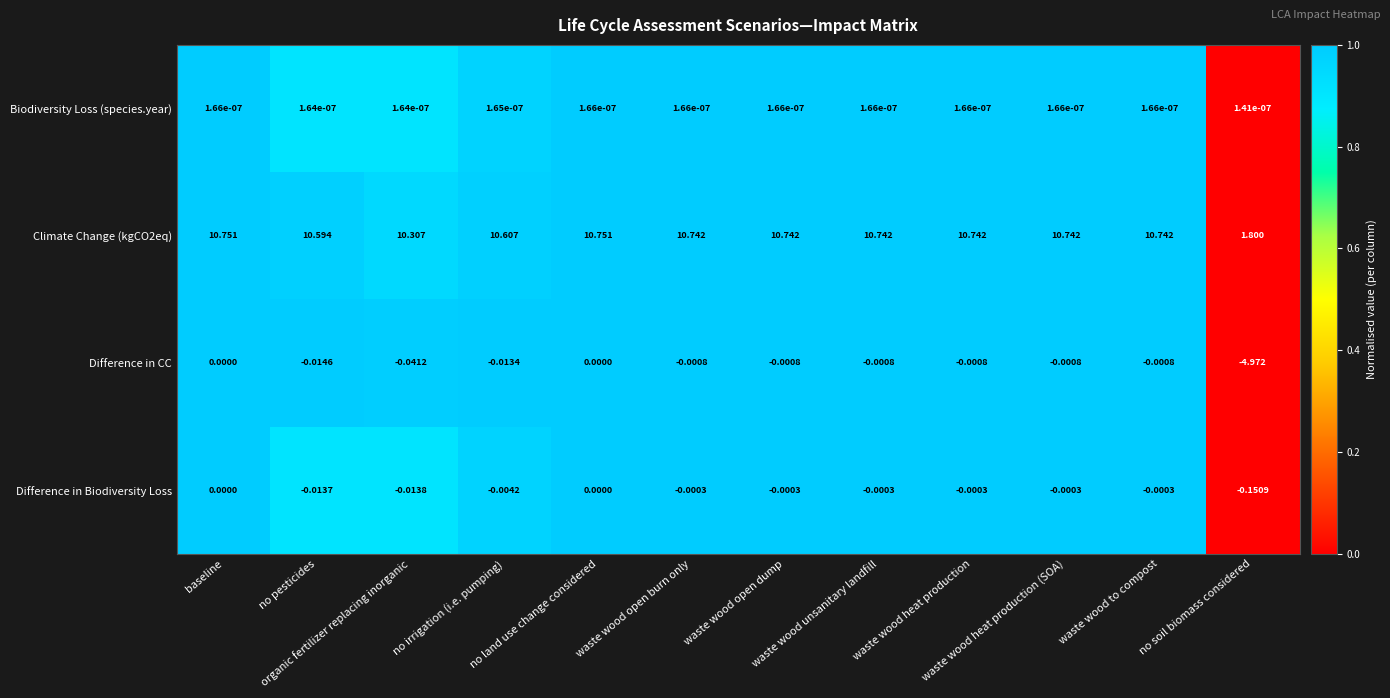

Count the number of categories in the chart.

12